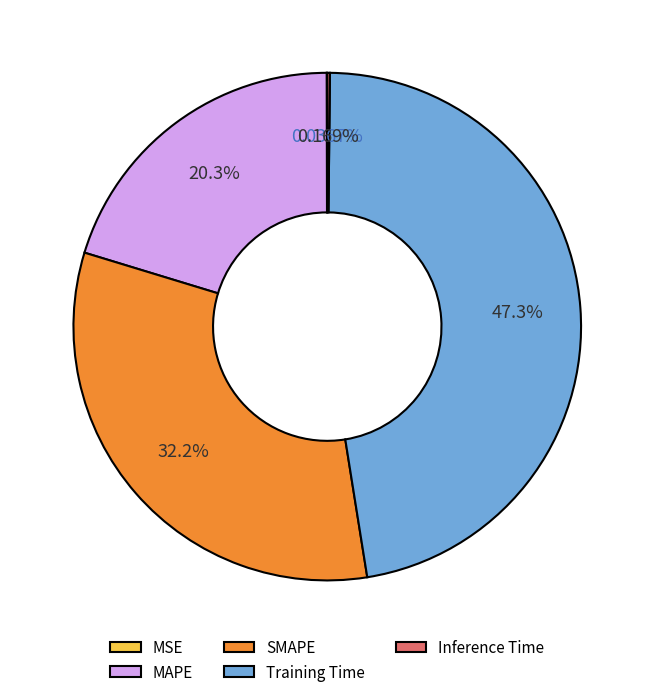

The SMAPE slice represents 23% of the pie. True or false?

False